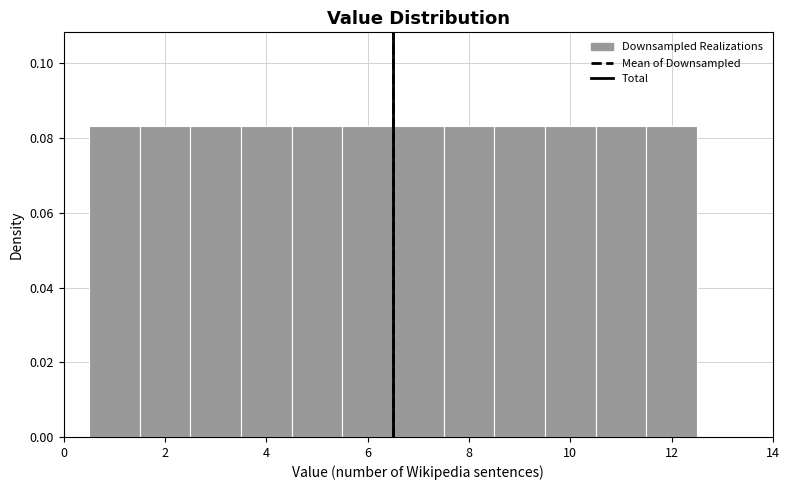

Reading left to right, transcribe this chart: for each bar, give the range it covers on the x-axis and its height. Neither the bar edges nor the heights are printed on the chart, so give them approximately, as read against the axes.

0.5 to 1.5: 0.084
1.5 to 2.5: 0.084
2.5 to 3.5: 0.084
3.5 to 4.5: 0.084
4.5 to 5.5: 0.084
5.5 to 6.5: 0.084
6.5 to 7.5: 0.084
7.5 to 8.5: 0.084
8.5 to 9.5: 0.084
9.5 to 10.5: 0.084
10.5 to 11.5: 0.084
11.5 to 12.5: 0.084